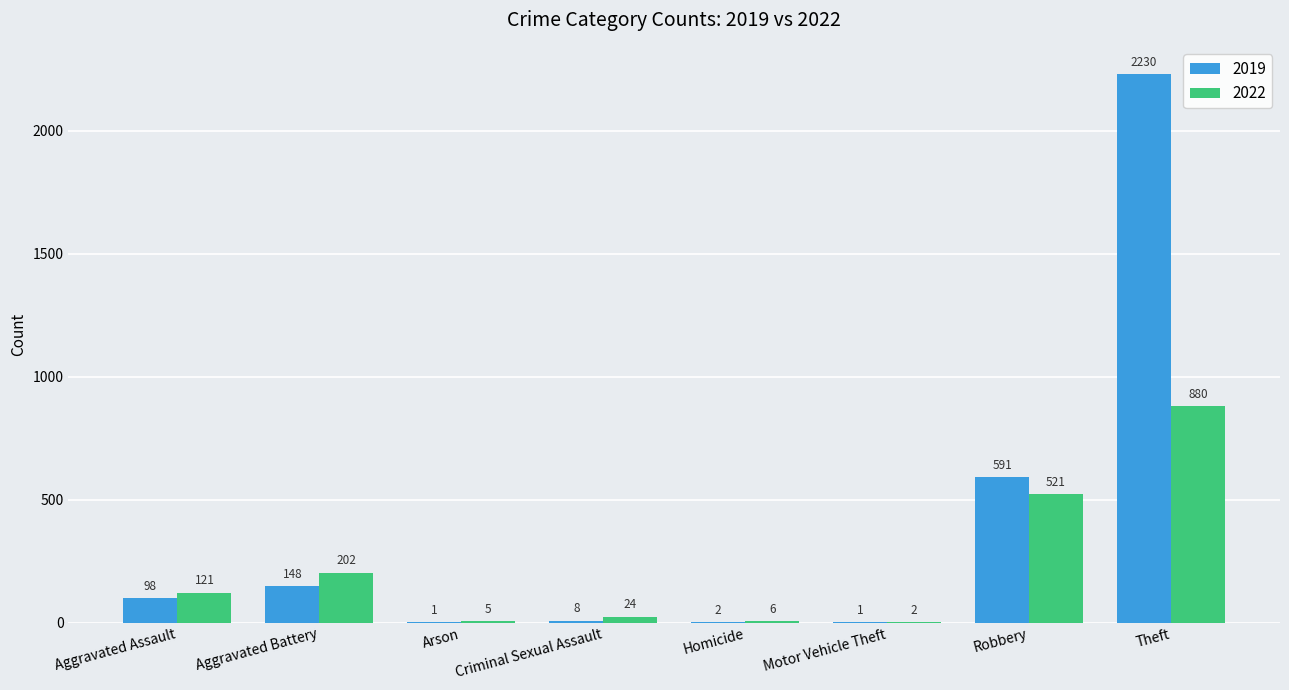

What is the highest value of the 2019 series?

2230